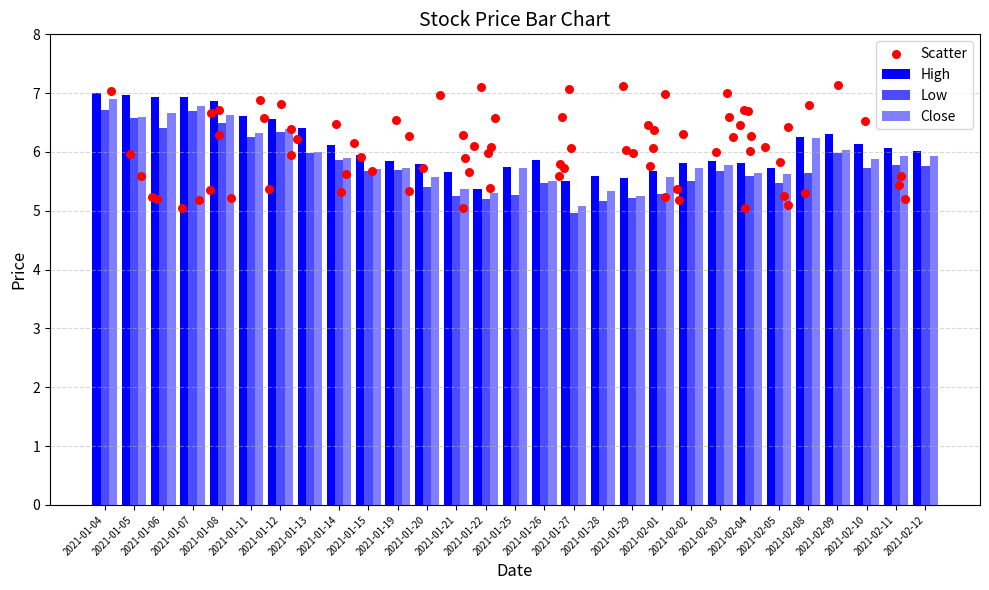

Which series has the largest total across all categories?

High